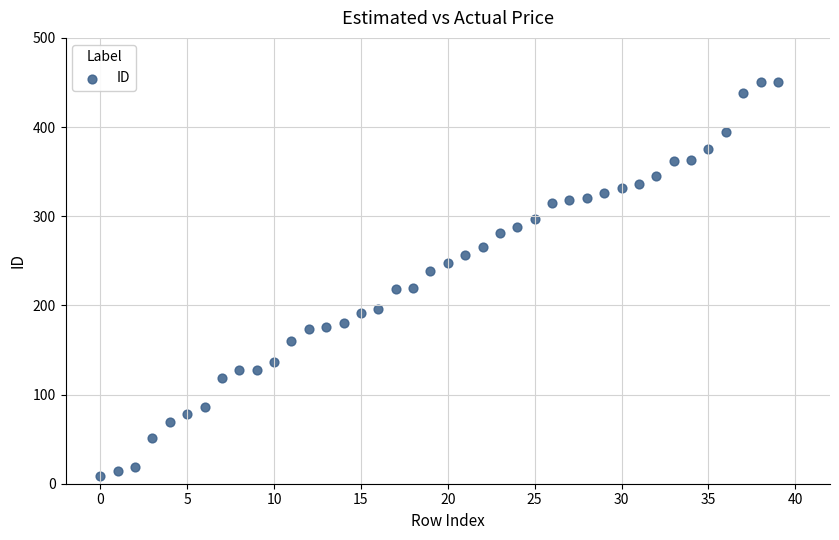

What is the range of Y values (max minus min)?

442